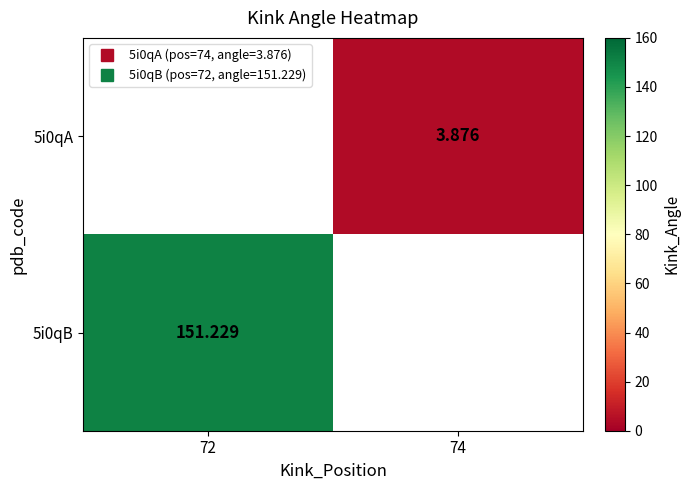

How many values in the 5i0qA series exceed 3?

1